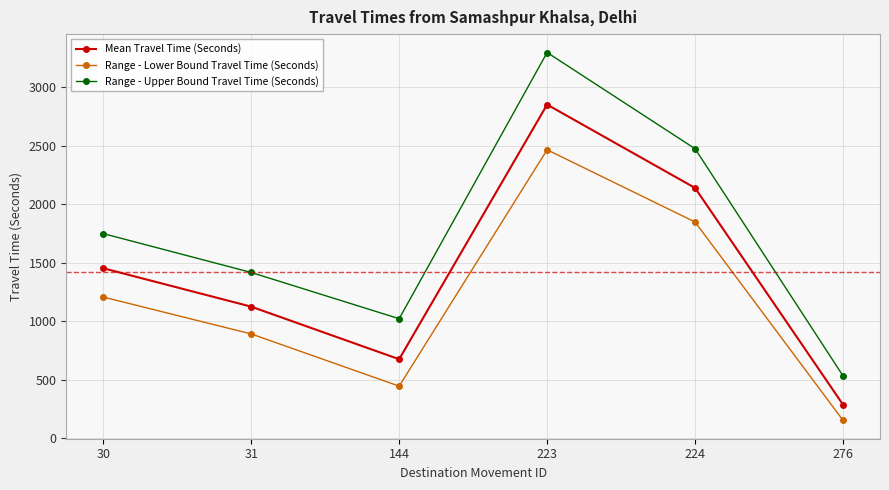

At how many categories does at least one series exceed 2684?

1